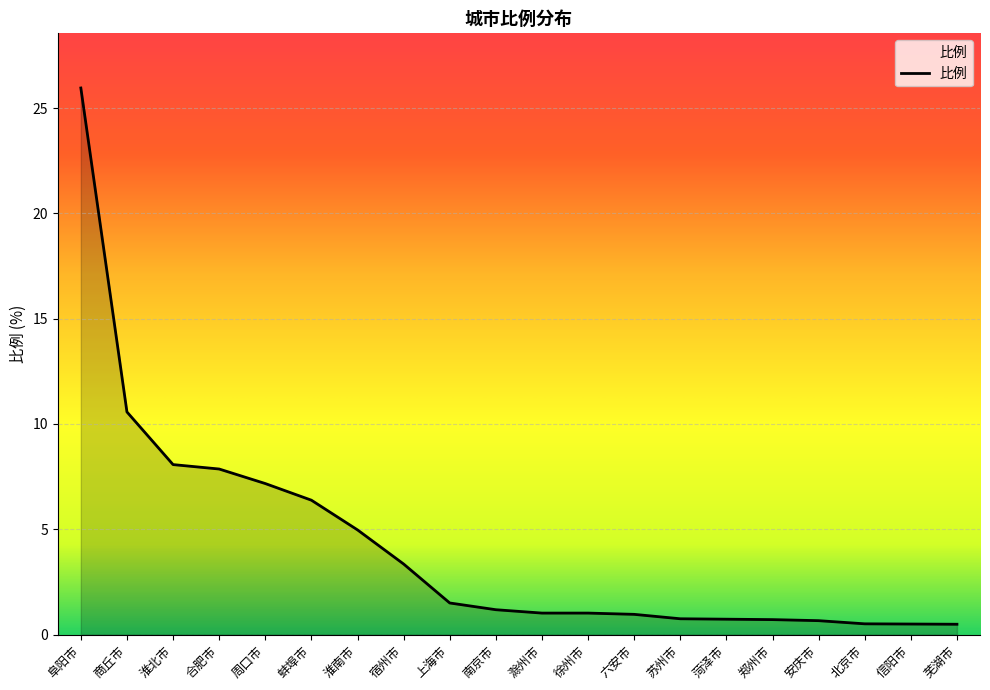

What is the difference between the maximum and minimum values?

25.5